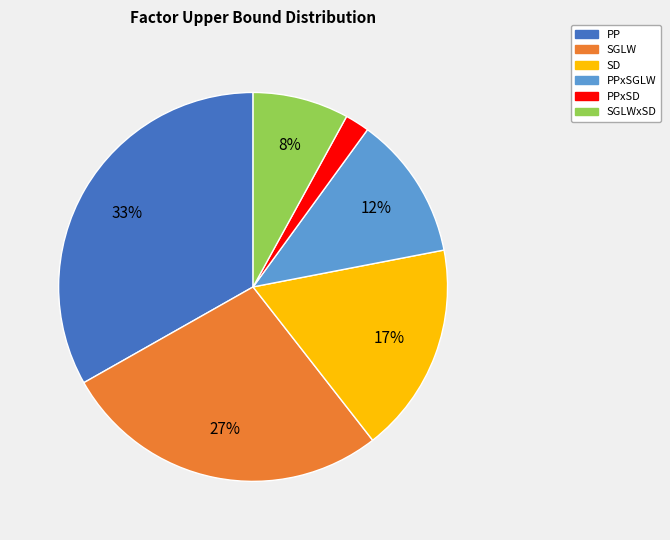

Which category has the smallest portion of the pie?

PPxSD